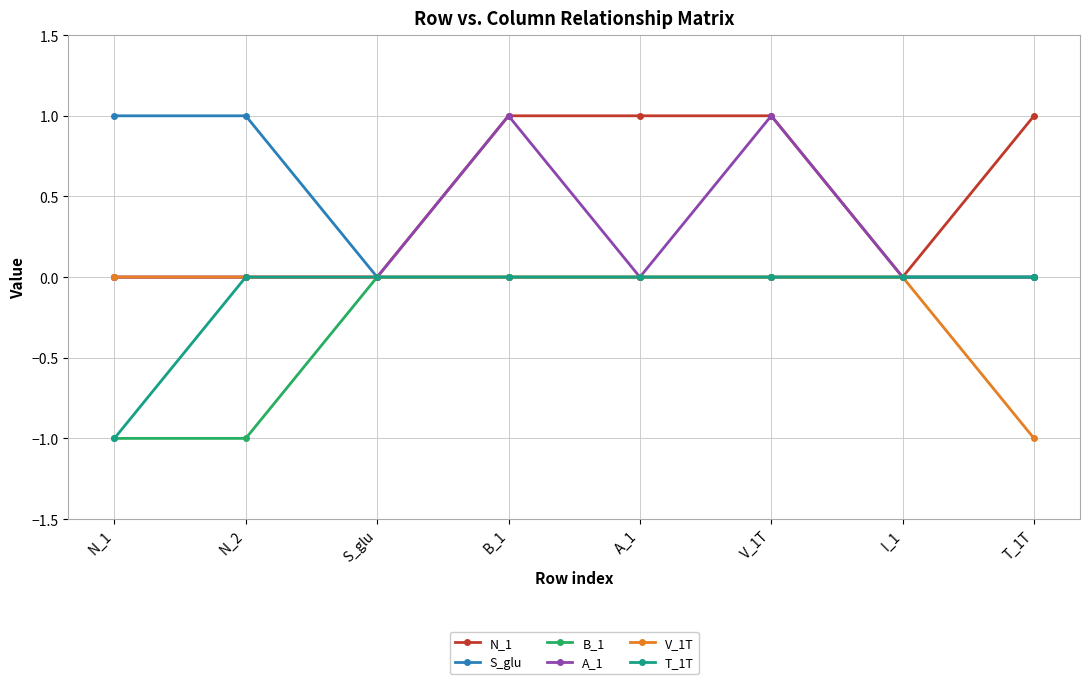

What is the difference between the maximum and minimum values in the V_1T series?

1